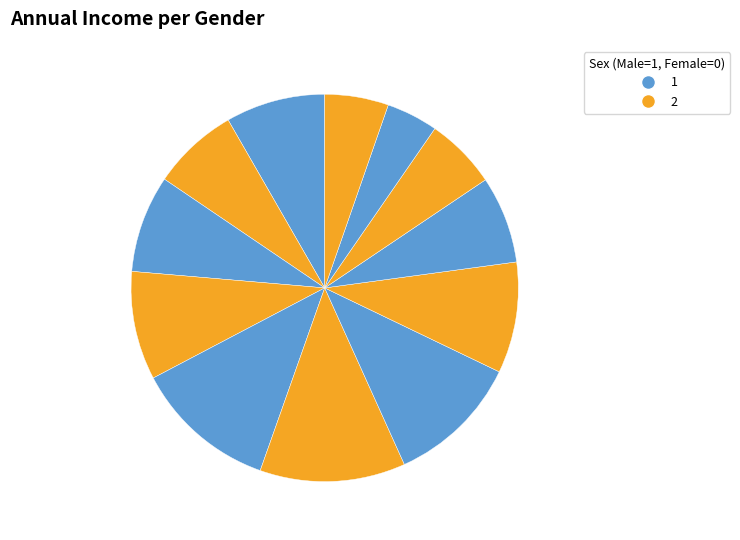

Count the number of slices in the pie.

12